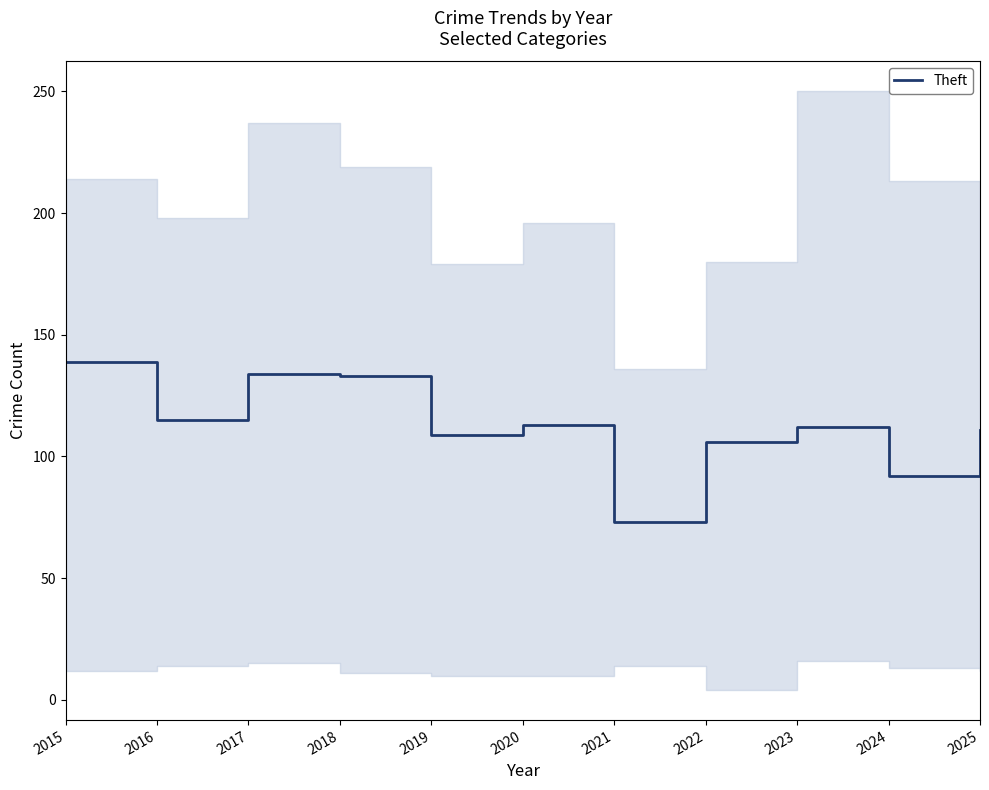

What is the change in value from 2024 to 2025?

+19